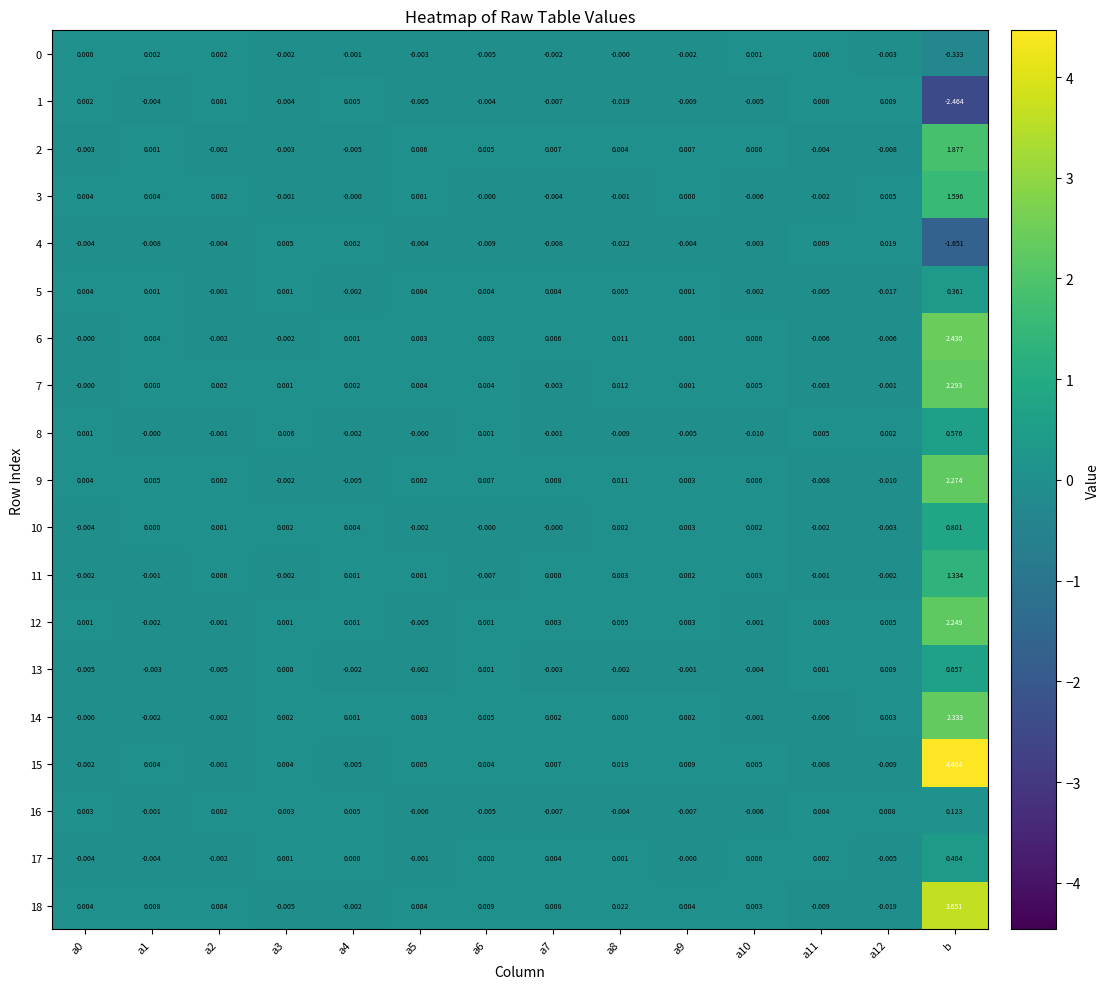

At which category is the sum across all series the highest?

b